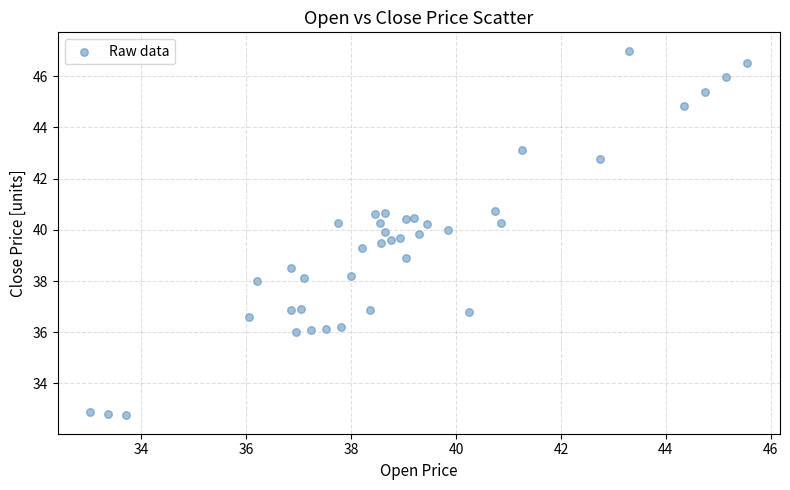

What is the range of X values (max minus min)?

12.5